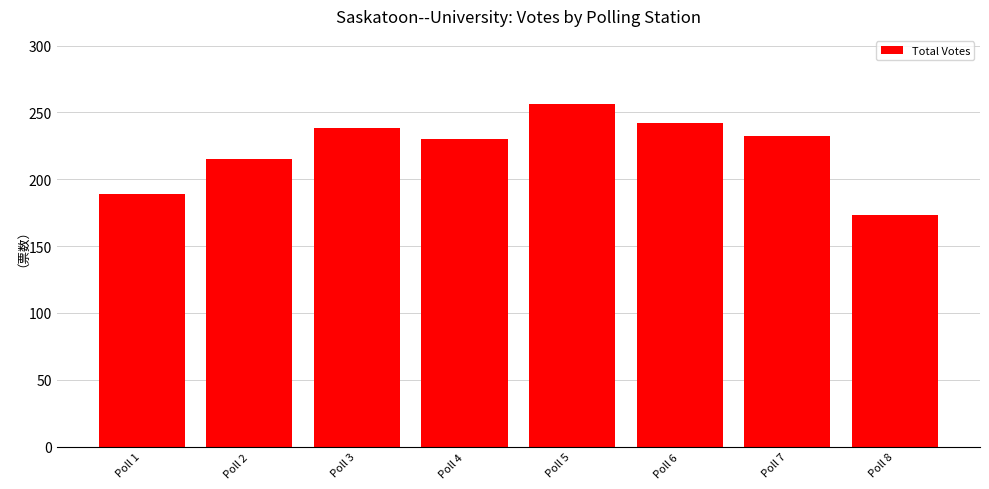

Does the chart contain stacked bars?

No